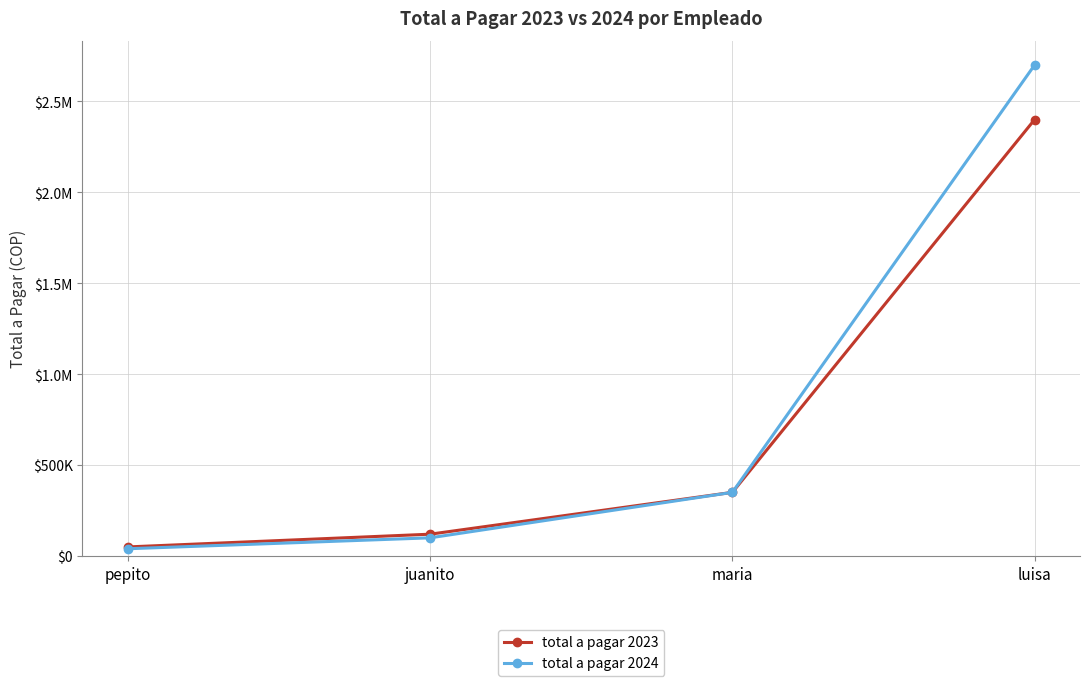

Reading right to left, extract all data points from this chart.

total a pagar 2023: luisa=2400000	maria=350000	juanito=120000	pepito=50000
total a pagar 2024: luisa=2700000	maria=350000	juanito=100000	pepito=40000